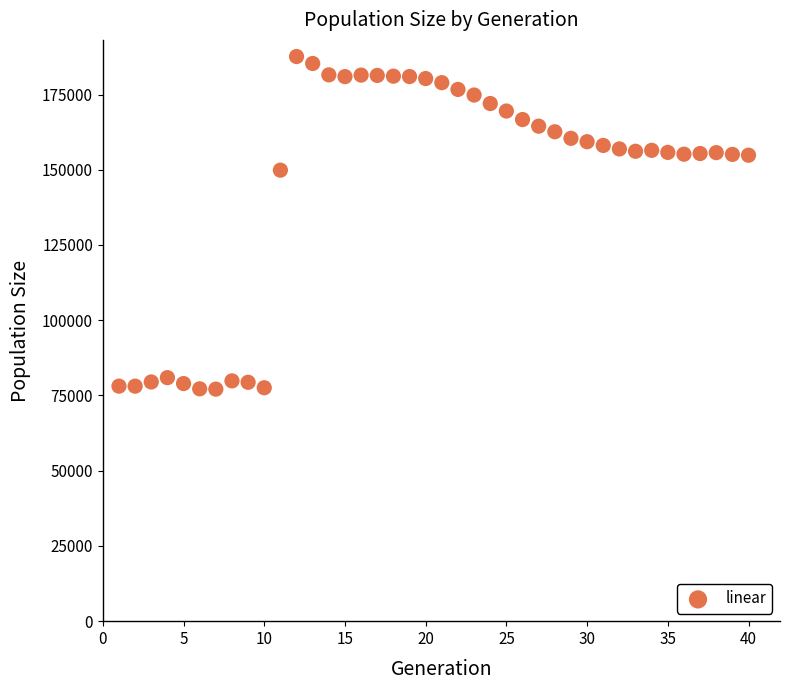

What Y value in the scatter plot is closest to 132361?

149868